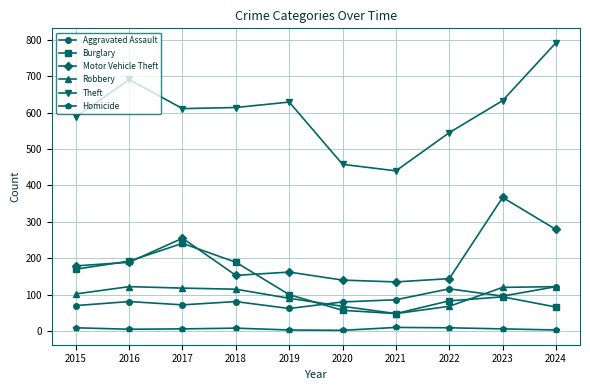

What is the approximate value of Theft at 2015, to the nearest 10?

590